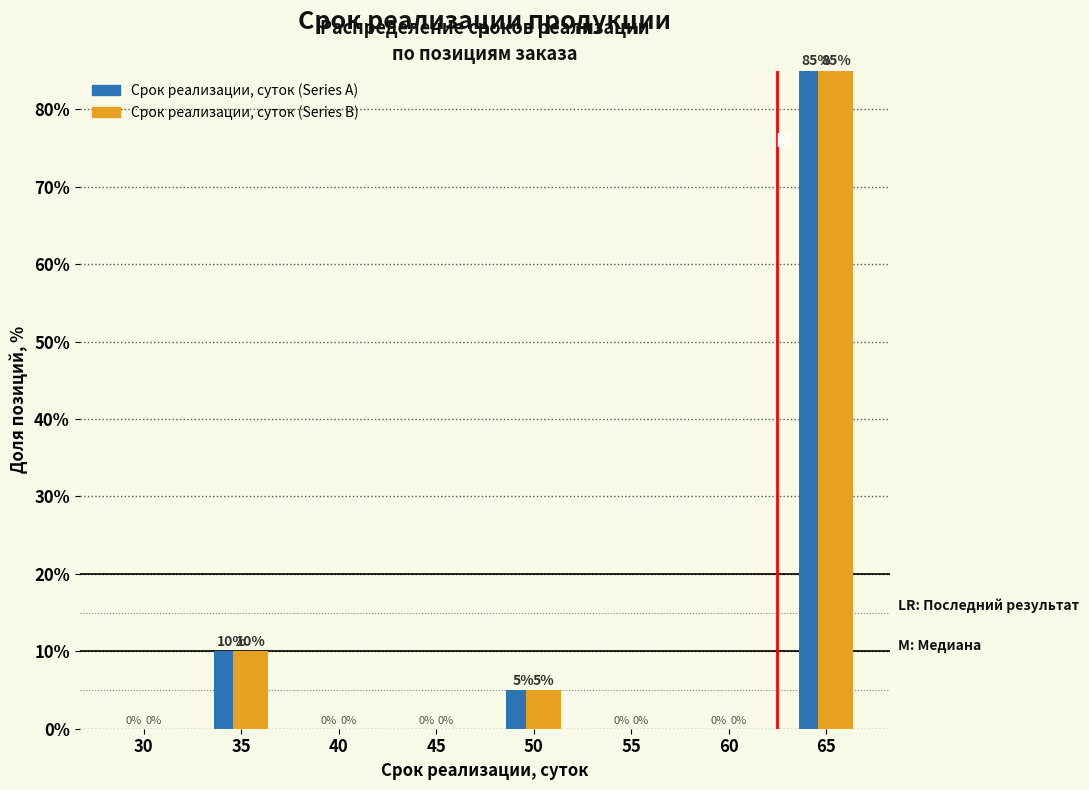

Reading left to right, what are all the values shown in this chart?

Срок реализации, суток (Series A): 30=0	35=10	40=0	45=0	50=5	55=0	60=0	65=85
Срок реализации, суток (Series B): 30=0	35=10	40=0	45=0	50=5	55=0	60=0	65=85